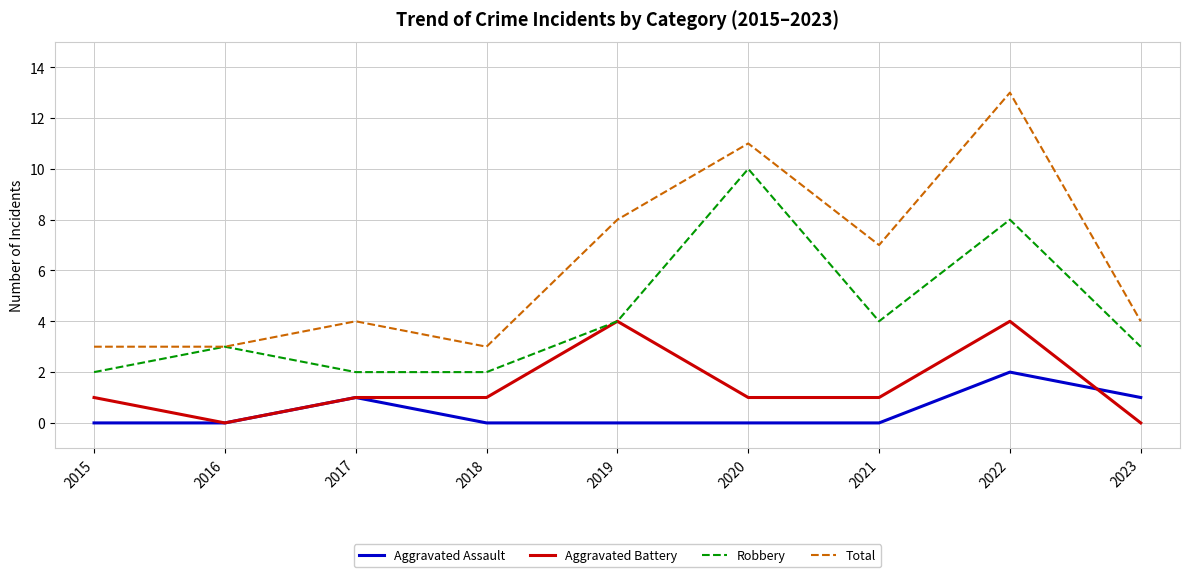

Rank the series by their maximum value, from highest to lowest.

Total, Robbery, Aggravated Battery, Aggravated Assault